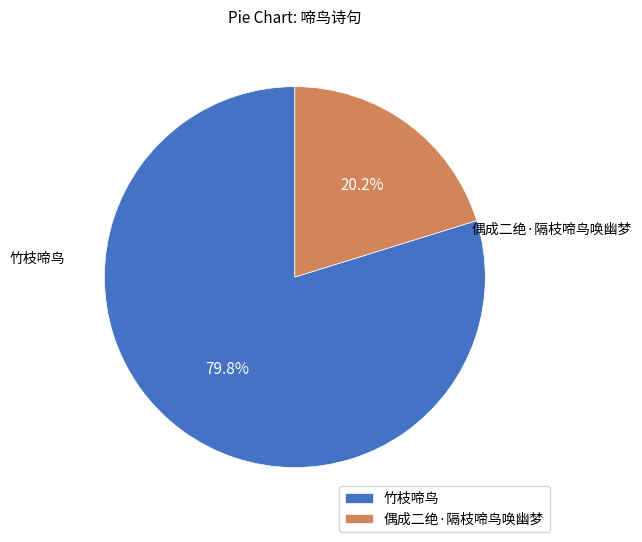

What percentage is NOT represented by 竹枝啼鸟?

20.2%